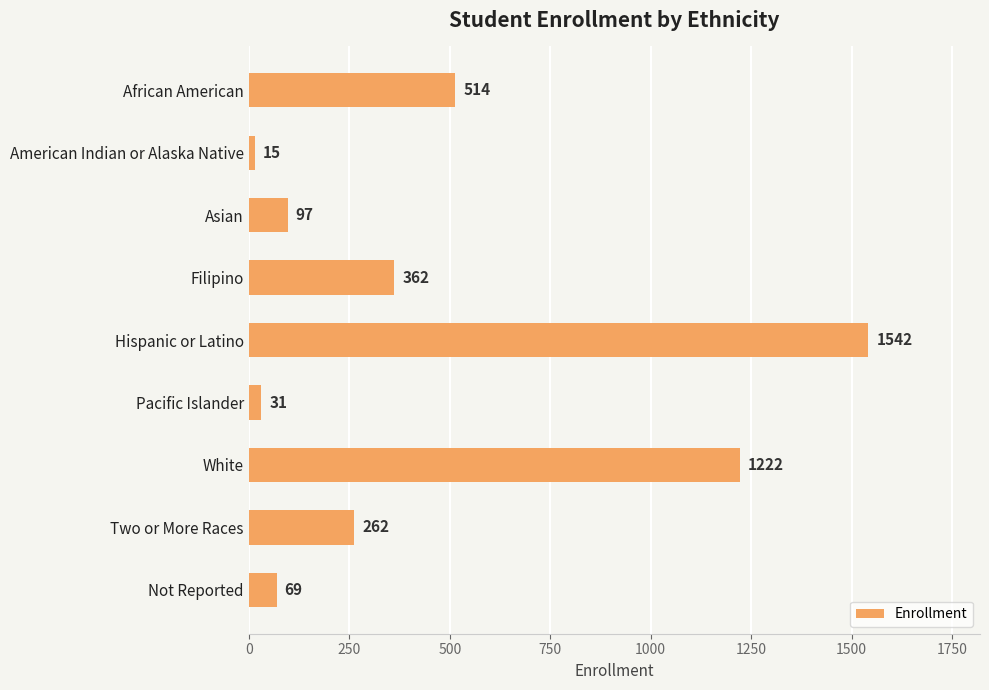

List the labels in order of value, largest first.

Hispanic or Latino, White, African American, Filipino, Two or More Races, Asian, Not Reported, Pacific Islander, American Indian or Alaska Native